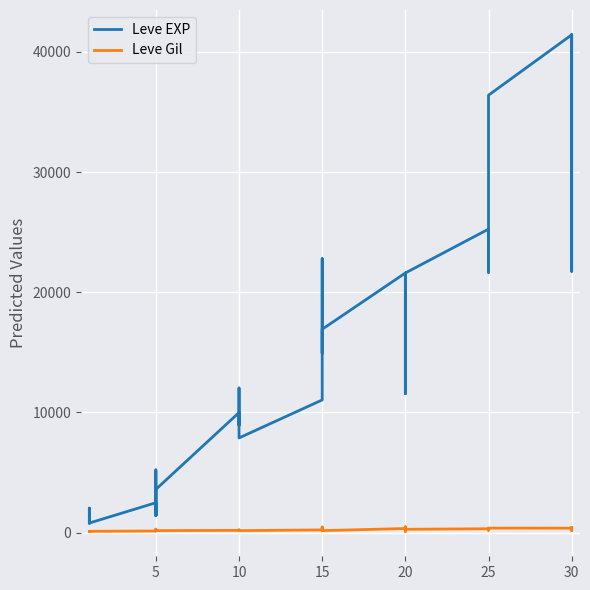

Which has a higher value, 15 or 25?

25